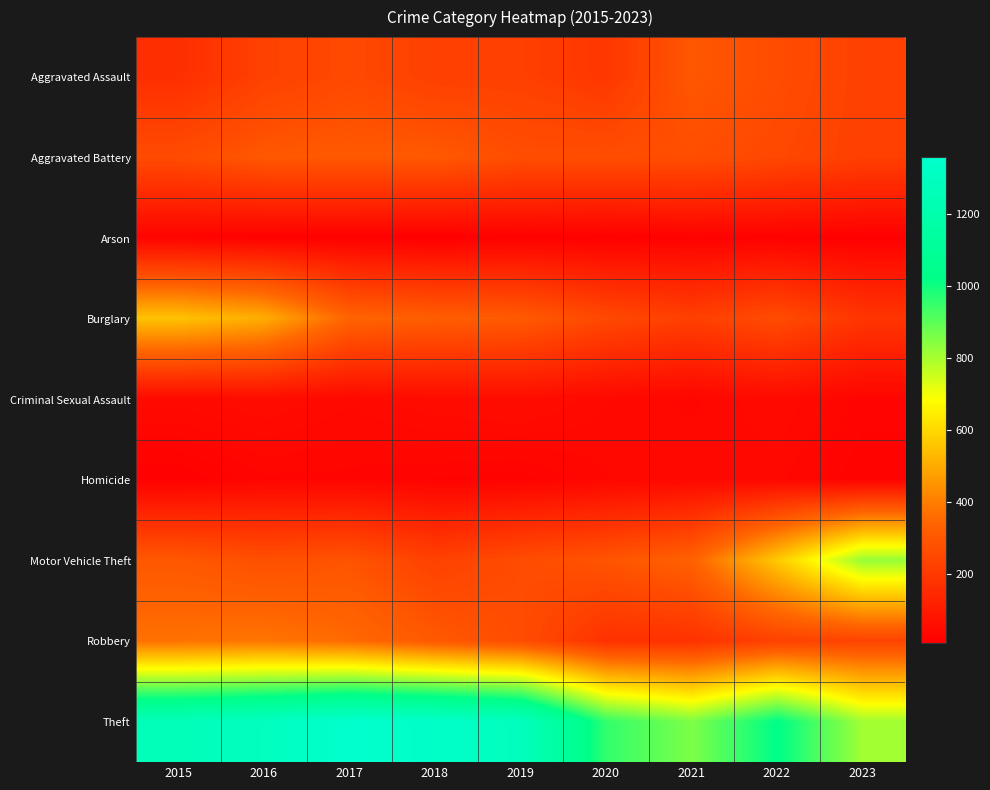

What is the total value across all series at 2017?

2973